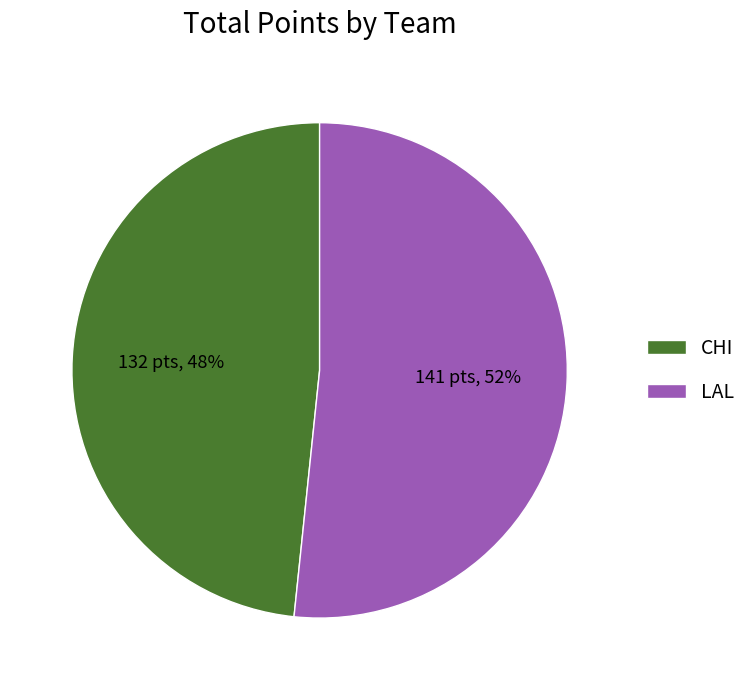

Which slice represents more than half of the pie?

LAL